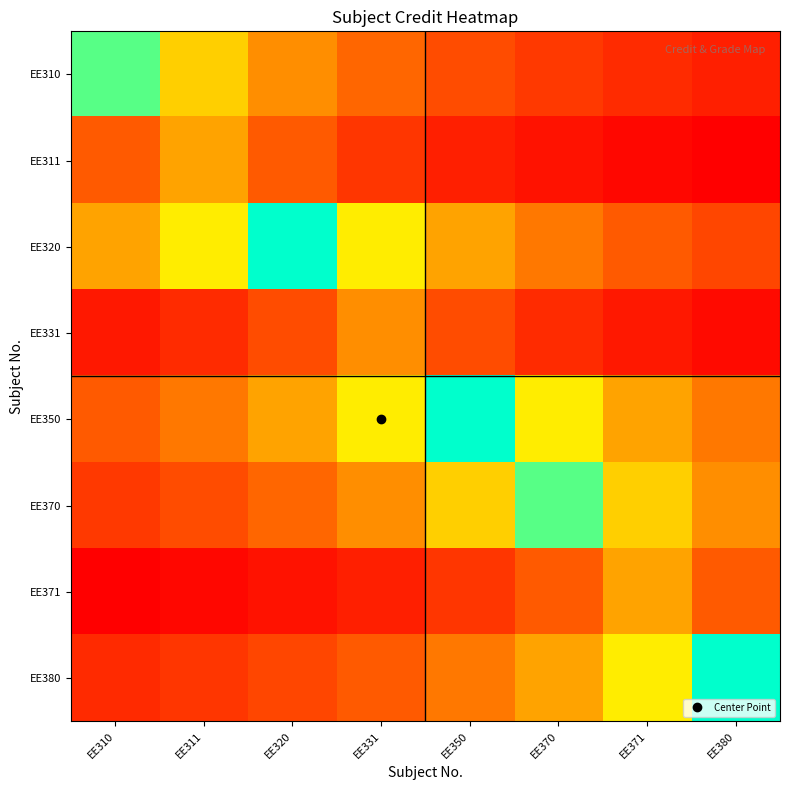

What is the greatest value displayed?

1.0